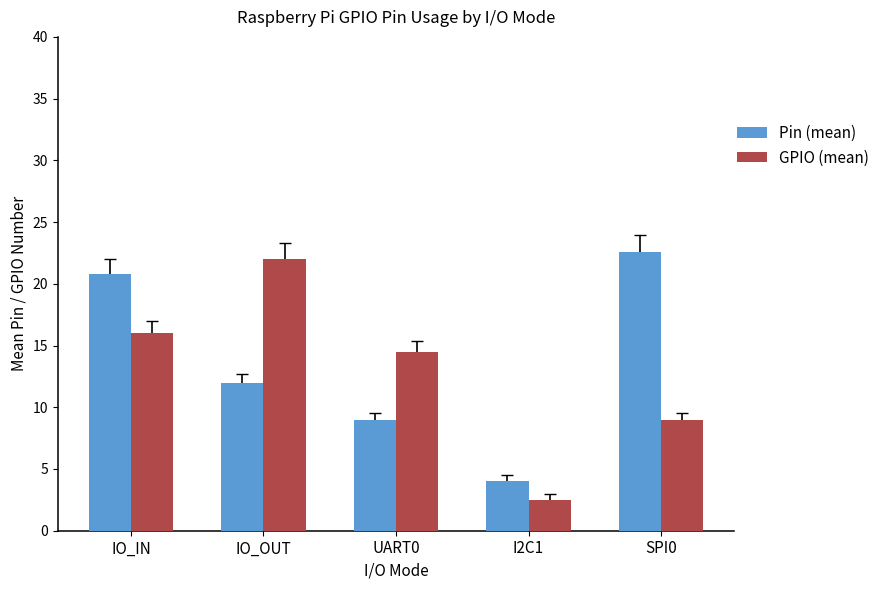

The GPIO (mean) series shows 11.8 at SPI0. True or false?

False